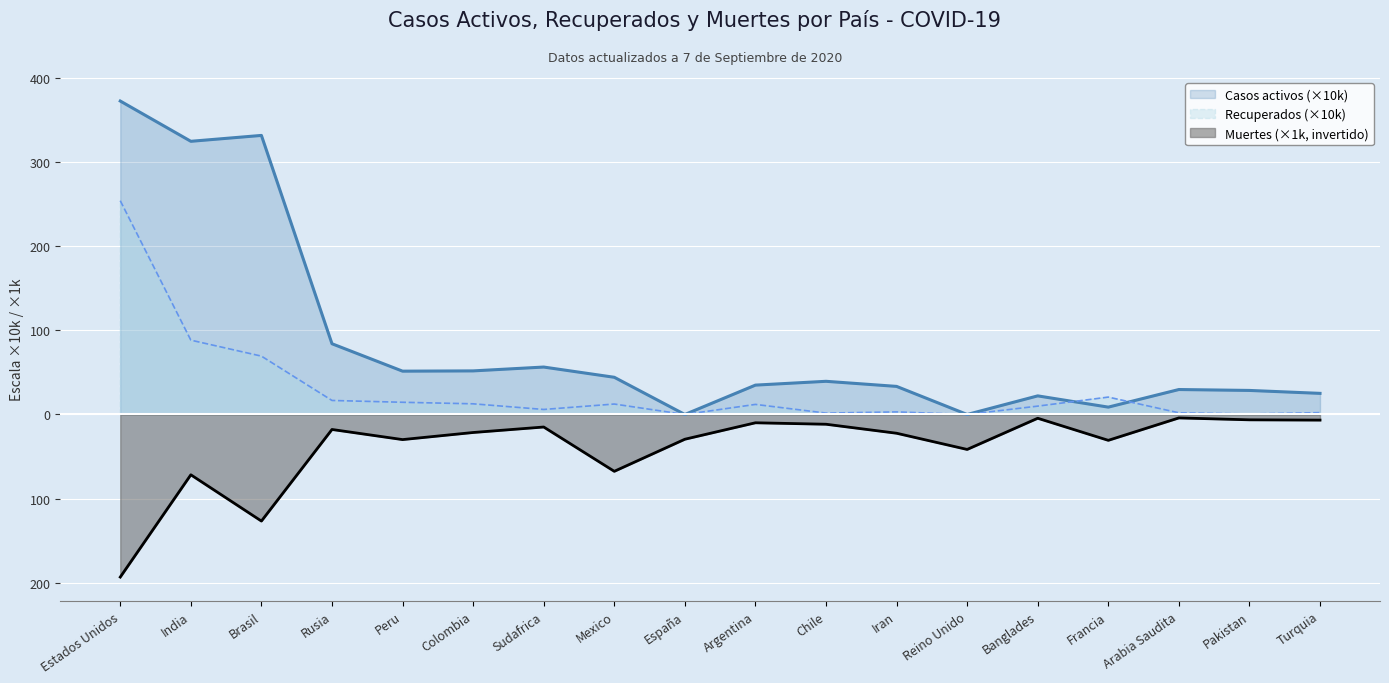

Reading right to left, what are all the values shown in this chart?

Casos activos: Turquia=25.1	Pakistan=28.6	Arabia Saudita=29.7	Francia=8.7	Banglades=22.1	Reino Unido=0.0	Iran=33.4	Chile=39.4	Argentina=34.9	España=0.0	Mexico=44.2	Sudafrica=56.4	Colombia=51.8	Peru=51.5	Rusia=84.1	Brasil=331.7	India=324.7	Estados Unidos=372.6
Recuperados: Turquia=2.2	Pakistan=0.6	Arabia Saudita=2.0	Francia=20.7	Banglades=9.9	Reino Unido=0.0	Iran=3.0	Chile=1.7	Argentina=12.0	España=0.0	Mexico=12.4	Sudafrica=6.0	Colombia=12.7	Peru=14.5	Rusia=16.7	Brasil=69.4	India=88.4	Estados Unidos=254.1
Muertes: Turquia=-6.7	Pakistan=-6.3	Arabia Saudita=-4.1	Francia=-30.7	Banglades=-4.5	Reino Unido=-41.6	Iran=-22.3	Chile=-11.6	Argentina=-9.9	España=-29.4	Mexico=-67.6	Sudafrica=-14.9	Colombia=-21.4	Peru=-29.8	Rusia=-17.8	Brasil=-126.7	India=-71.7	Estados Unidos=-193.2